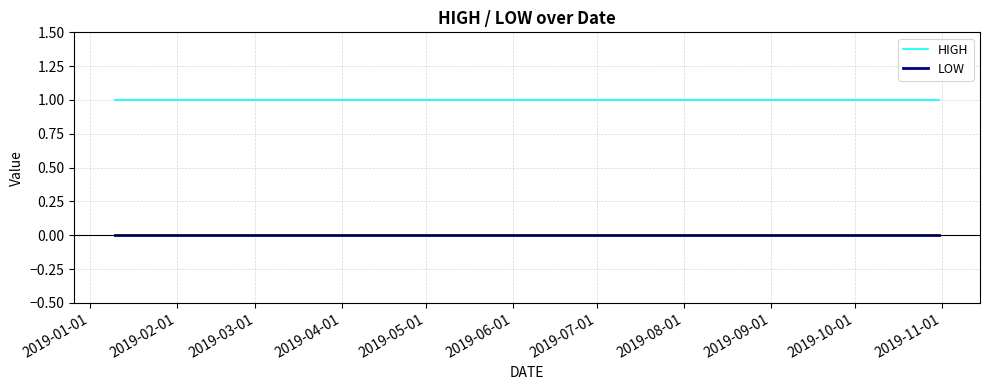

What are all the series names shown in the legend?

HIGH, LOW